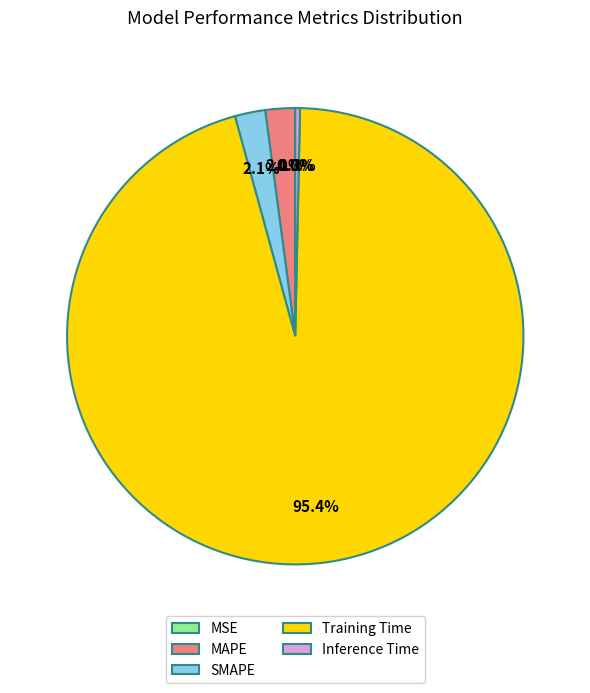

What is the largest slice in the pie chart?

Training Time